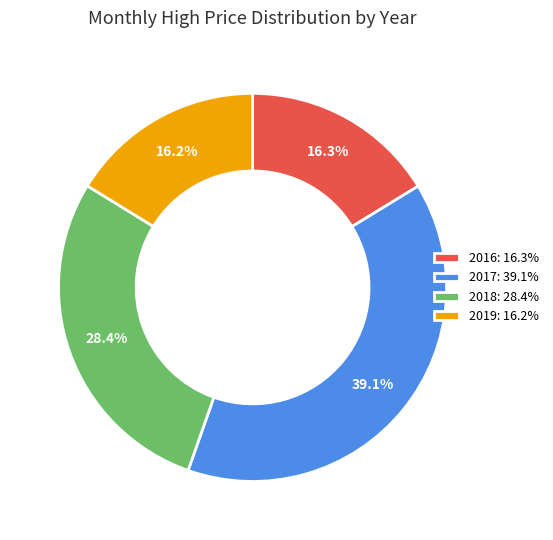

Which slice is the largest?

2017: 39.1%